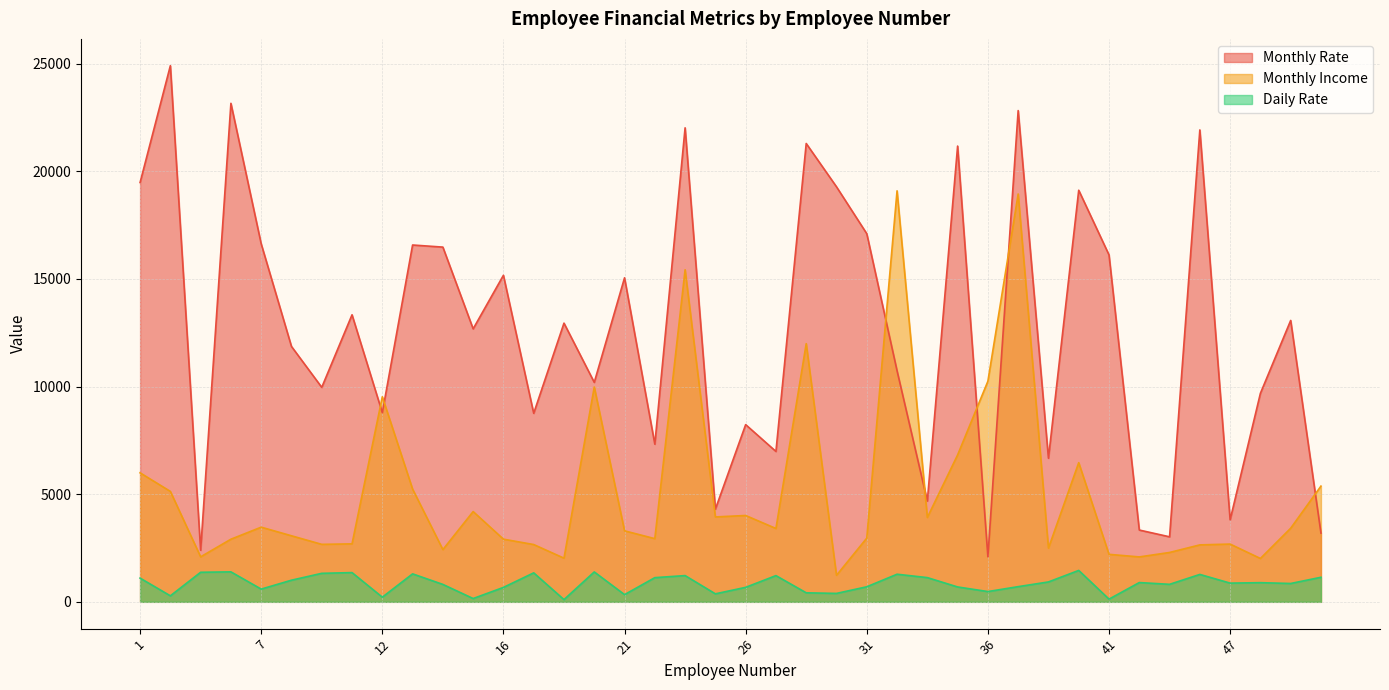

Where is the first local minimum for Monthly Income?

4